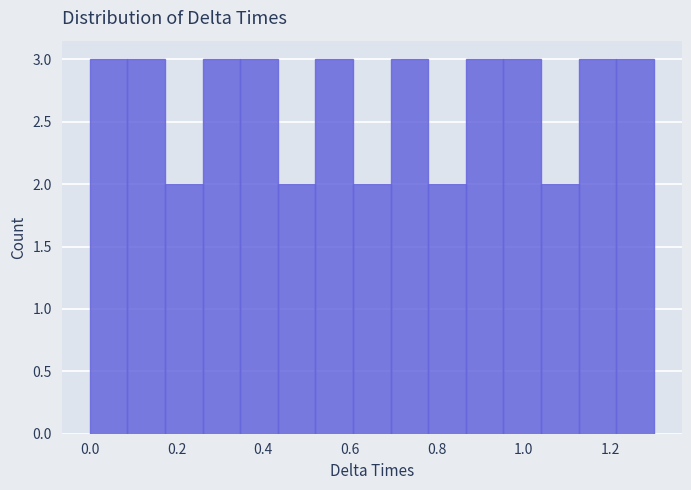

Reading left to right, list every bar in this chart as the range it spans on the x-axis followed by its height. Neither the bar edges nor the heights are printed on the chart, so give them approximately, as read against the axes.

0.00 to 0.08: 3
0.08 to 0.18: 3
0.18 to 0.26: 2
0.26 to 0.34: 3
0.34 to 0.44: 3
0.44 to 0.52: 2
0.52 to 0.60: 3
0.60 to 0.70: 2
0.70 to 0.78: 3
0.78 to 0.86: 2
0.86 to 0.96: 3
0.96 to 1.04: 3
1.04 to 1.12: 2
1.12 to 1.22: 3
1.22 to 1.30: 3